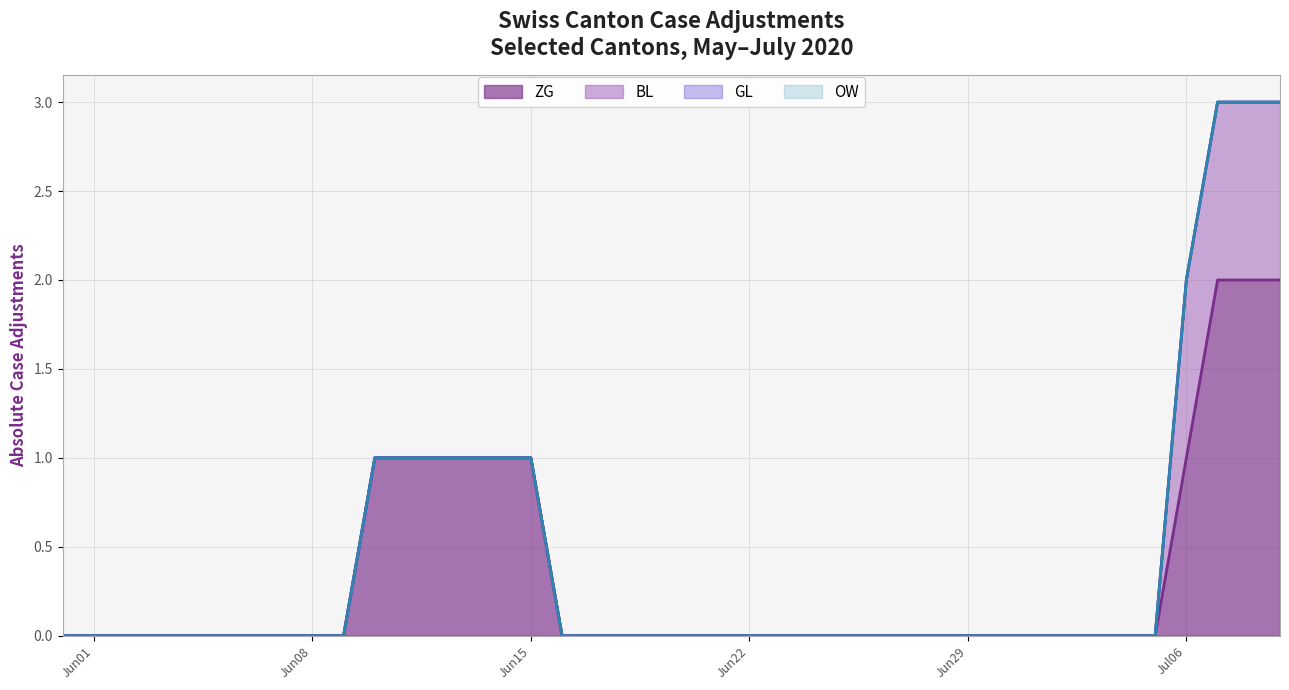

True or false: GL and ZG intersect in this chart.

False